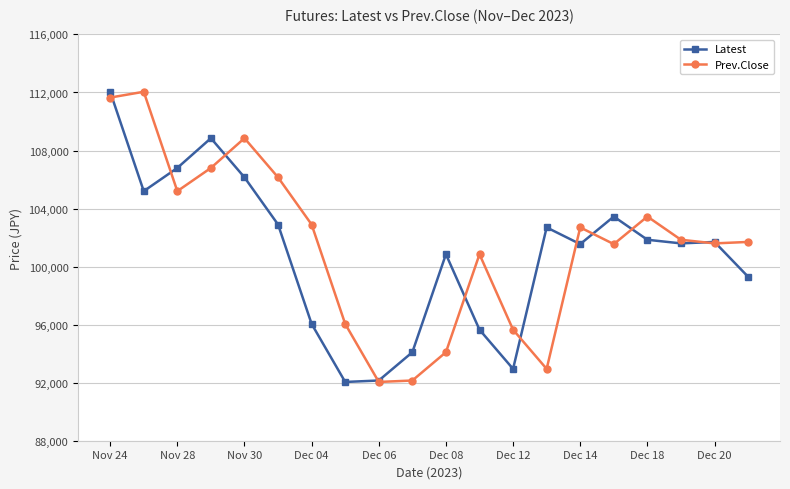

What is the minimum value shown in the chart?

92050